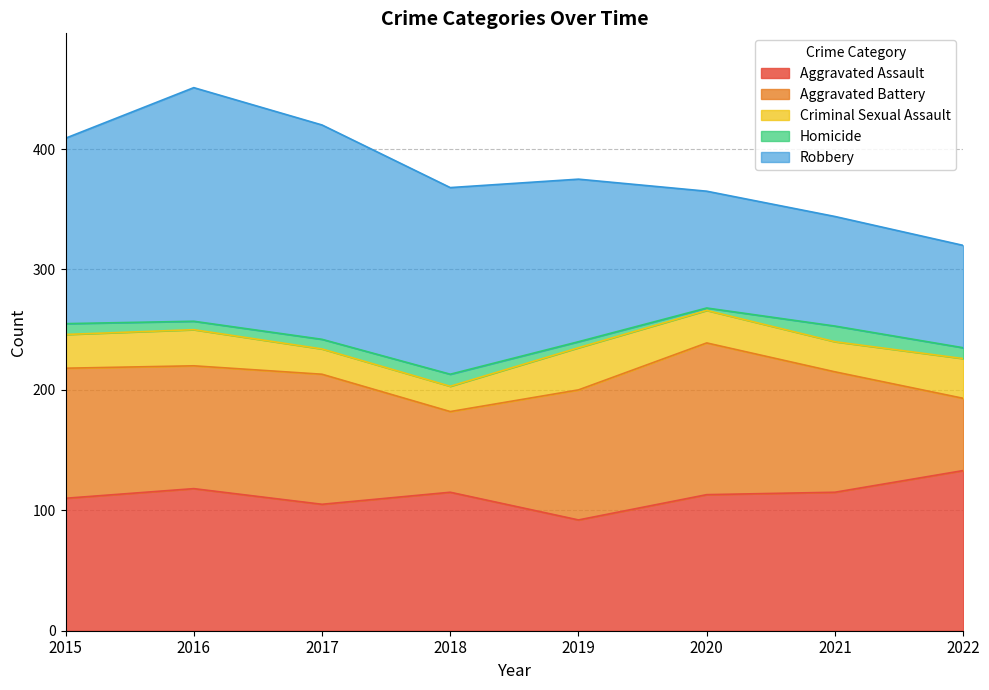

What is the value of the Criminal Sexual Assault point at the 2nd from the left?

30